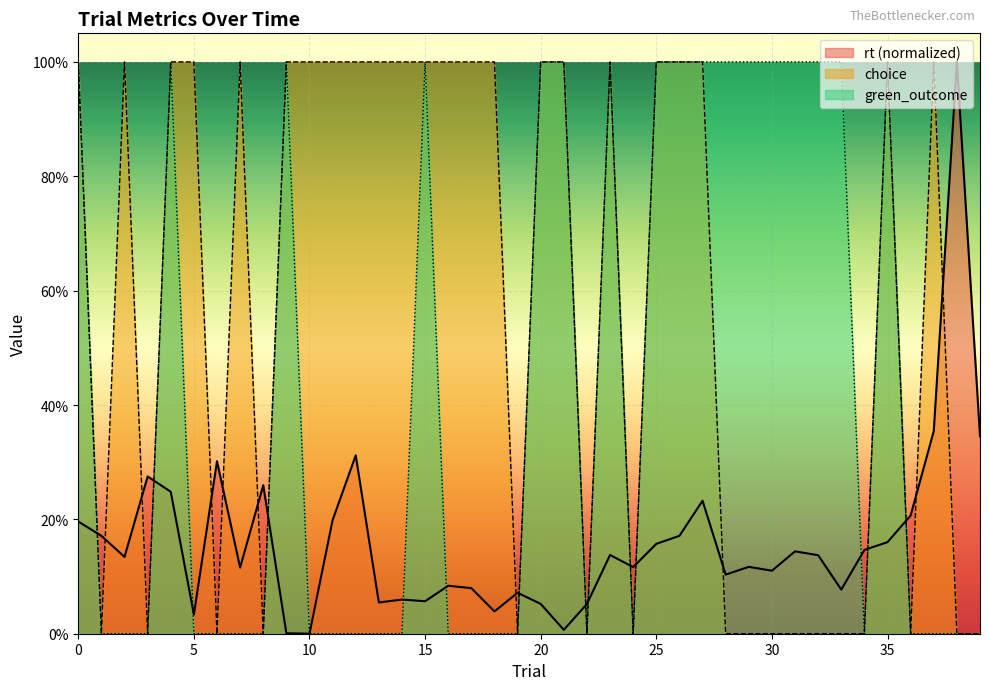

List the series in order of their peak value, highest first.

rt, choice, green_outcome